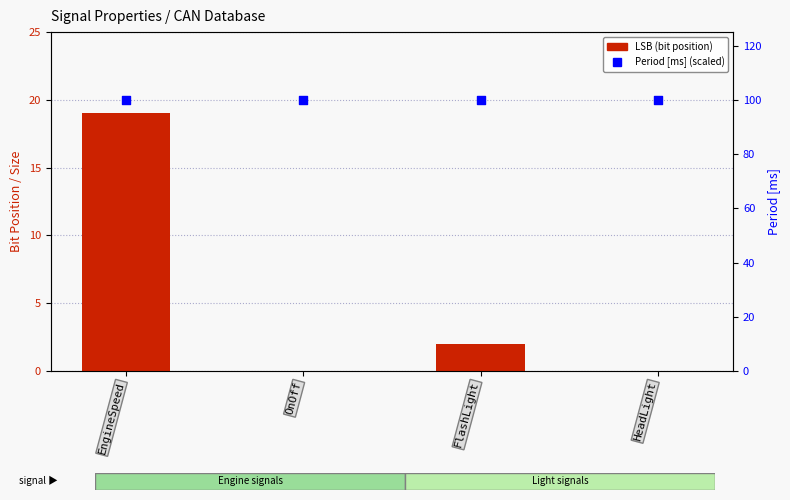

Is the value of Period [ms] at OnOff greater than the value of LSB at EngineSpeed?

Yes